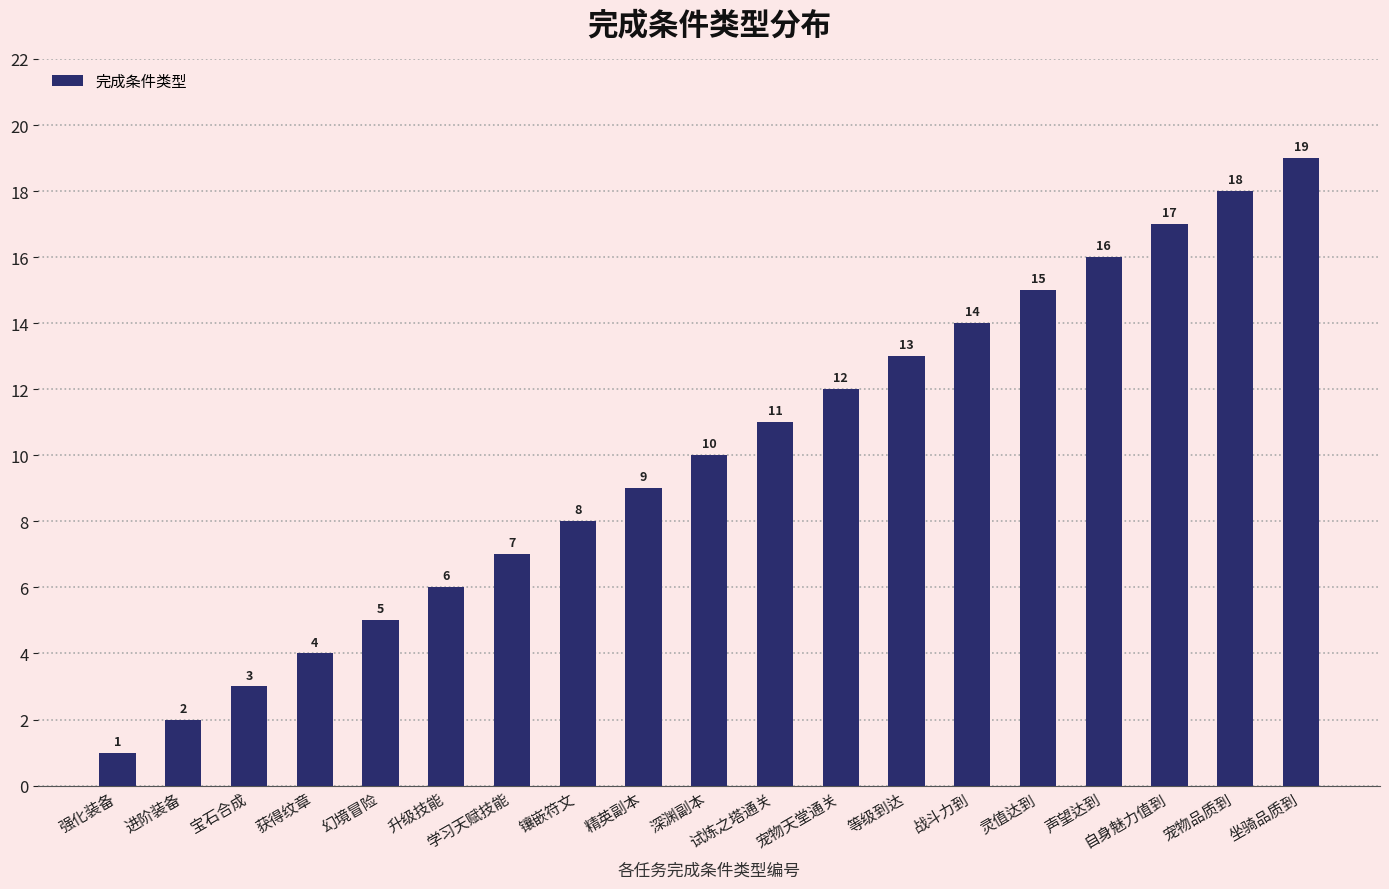

What is the ratio of the value at 获得纹章 to the value at 精英副本?

0.4